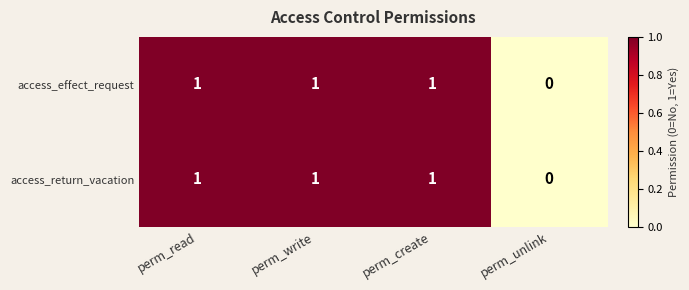

At which label does access_return_vacation reach its minimum?

perm_unlink